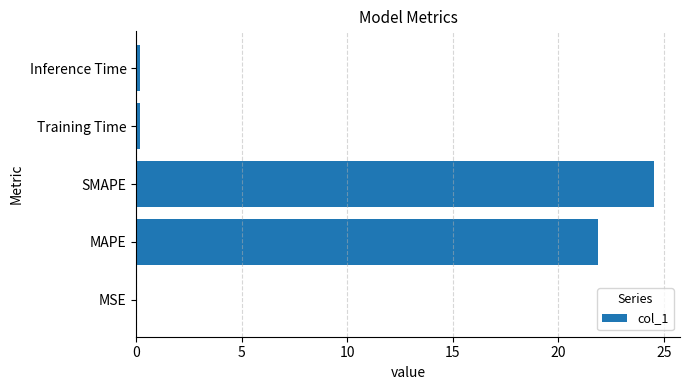

Approximately how many times larger is the value at MAPE compared to SMAPE?

0.9